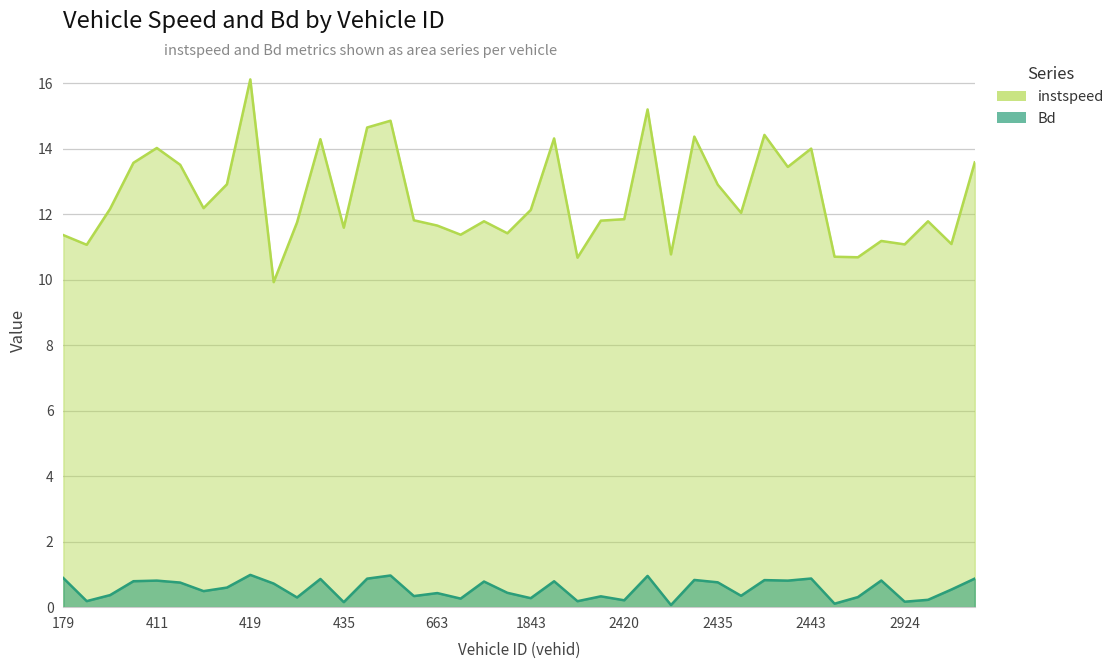

How many series are shown in this chart?

2